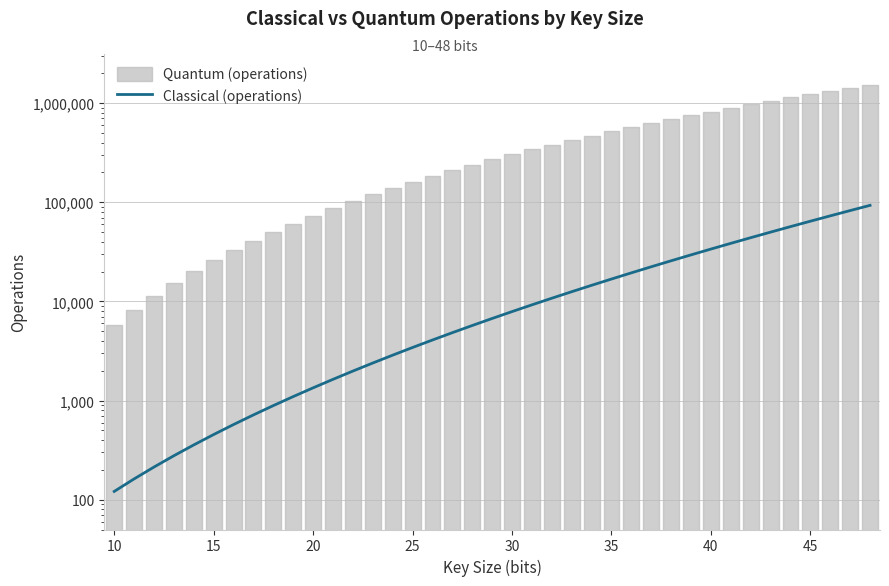

The chart shows a value of 95044.5 at 45. True or false?

False